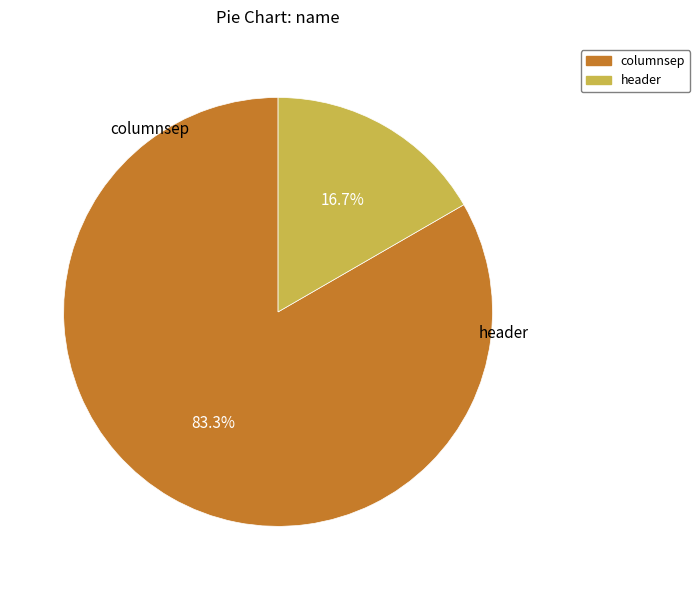

True or false: header accounts for 11% of the total.

False